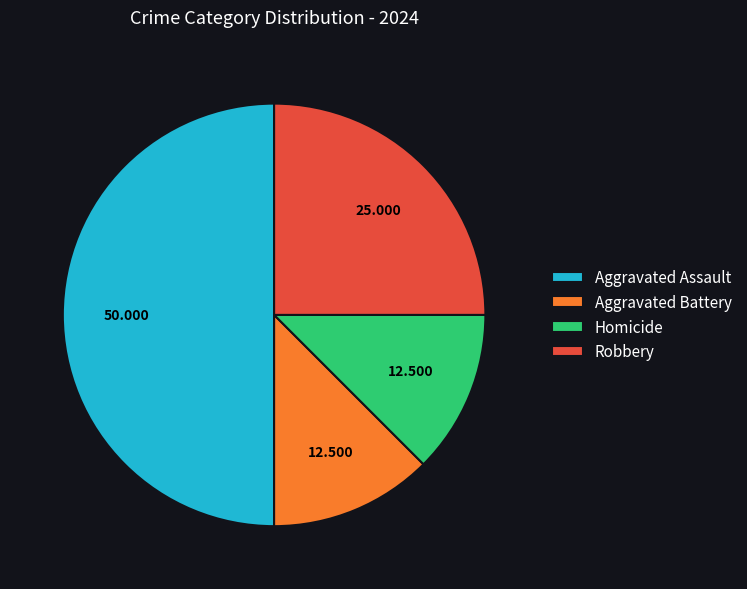

Combined, do Robbery and Aggravated Assault account for over 50%?

Yes